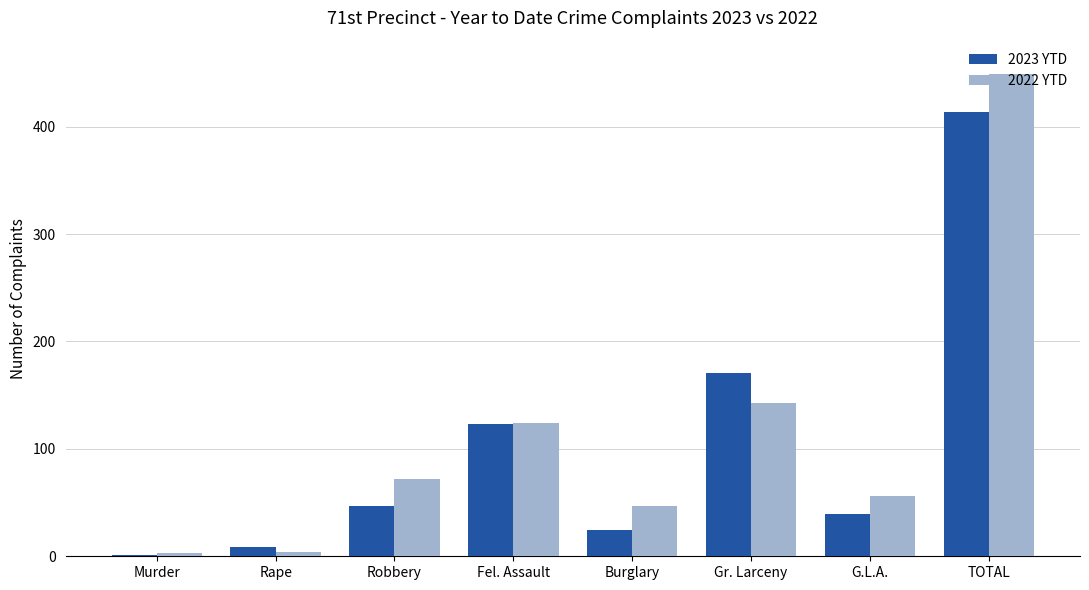

Does the chart contain stacked bars?

No